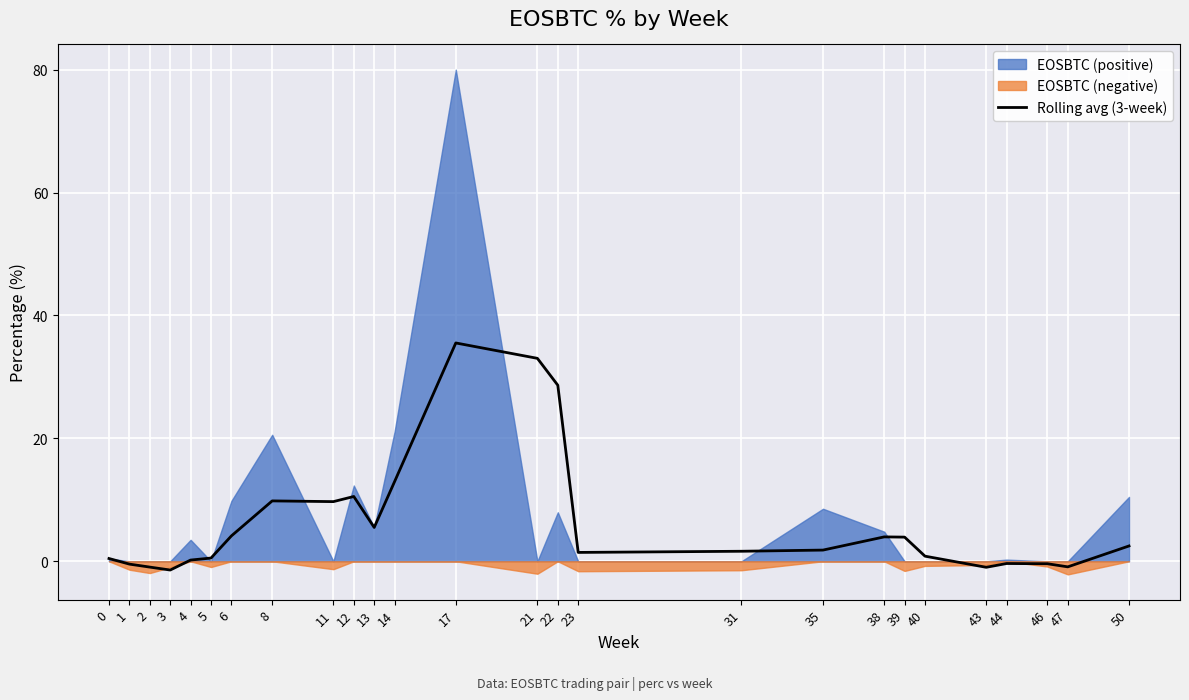

Rank the categories by value from lowest to highest.

3, 43, 2, 47, 1, 46, 44, 4, 0, 5, 40, 23, 31, 35, 50, 39, 38, 6, 13, 11, 8, 12, 14, 22, 21, 17